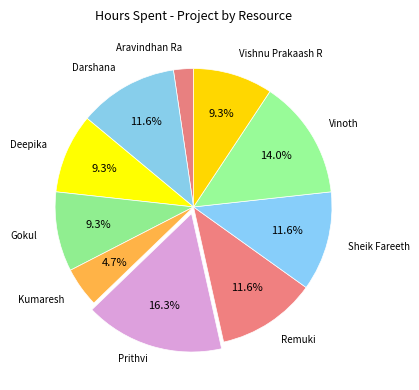

Does Vishnu Prakaash R represent more than half of the total?

No